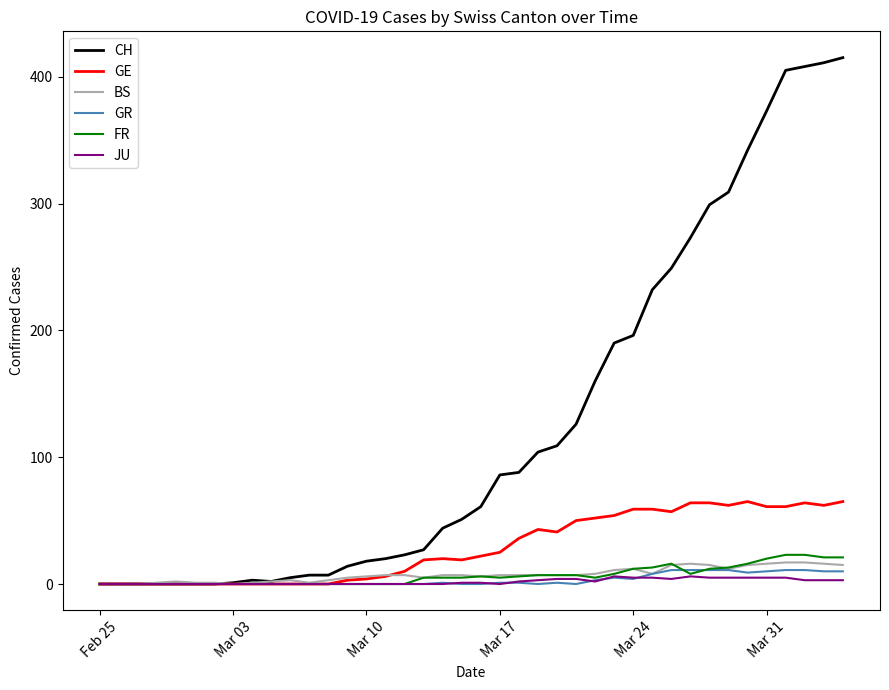

How many lines are shown in the chart?

6